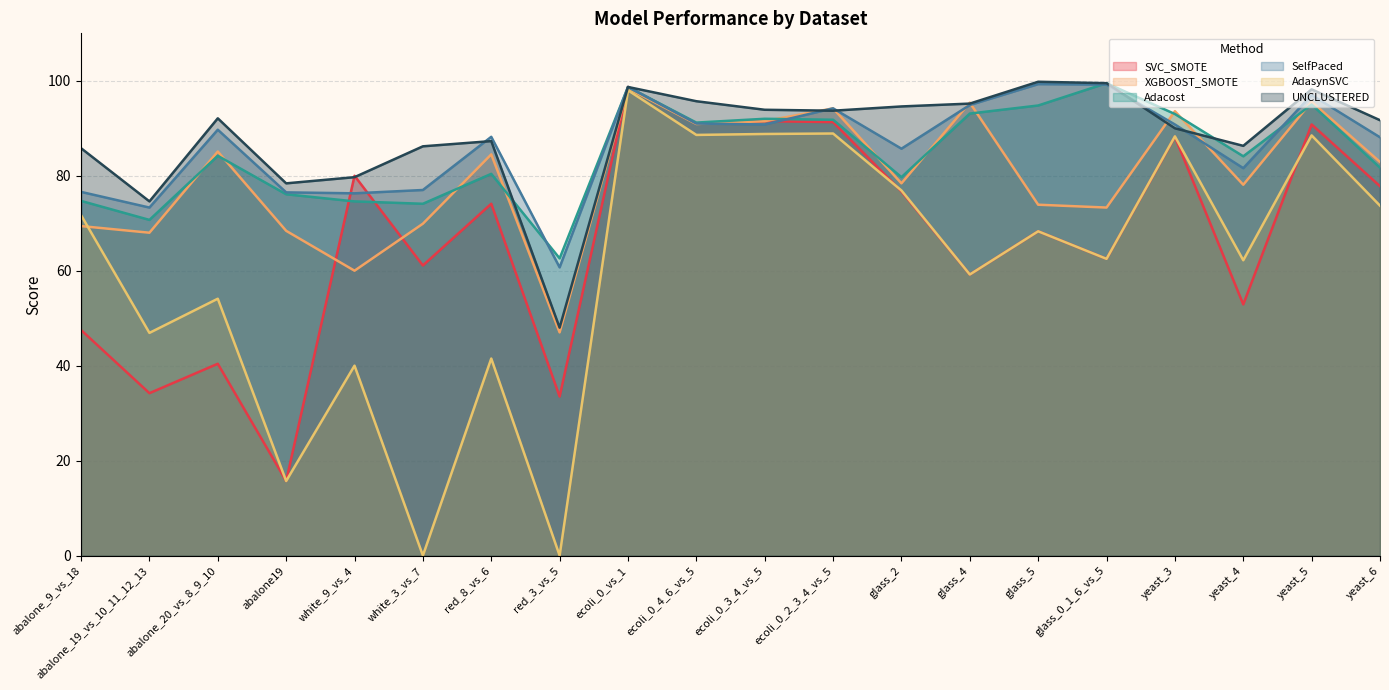

Which series has the largest total across all categories?

UNCLUSTERED